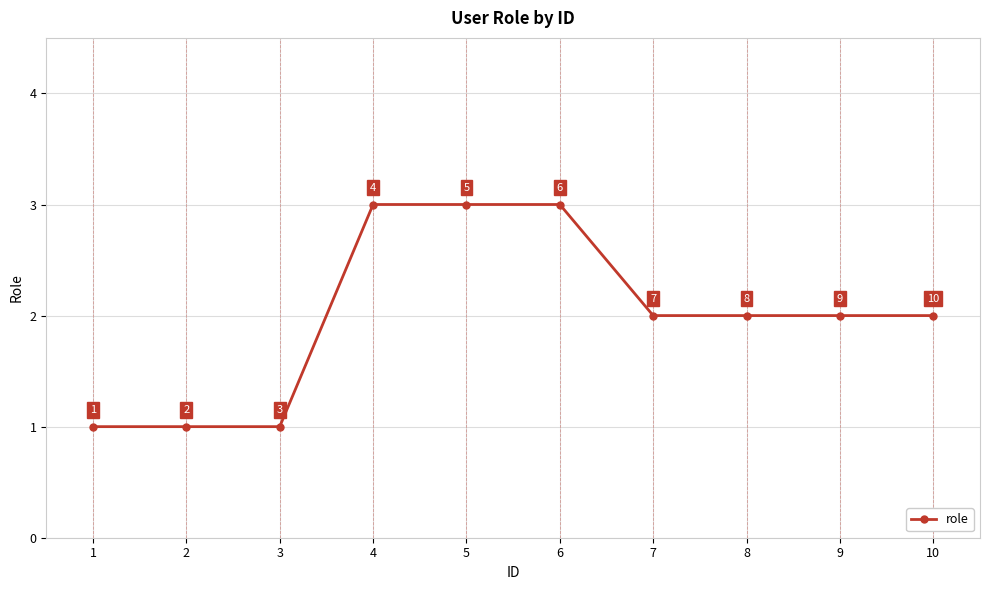

Reading left to right, extract all data points from this chart.

1	1	1	3	3	3	2	2	2	2